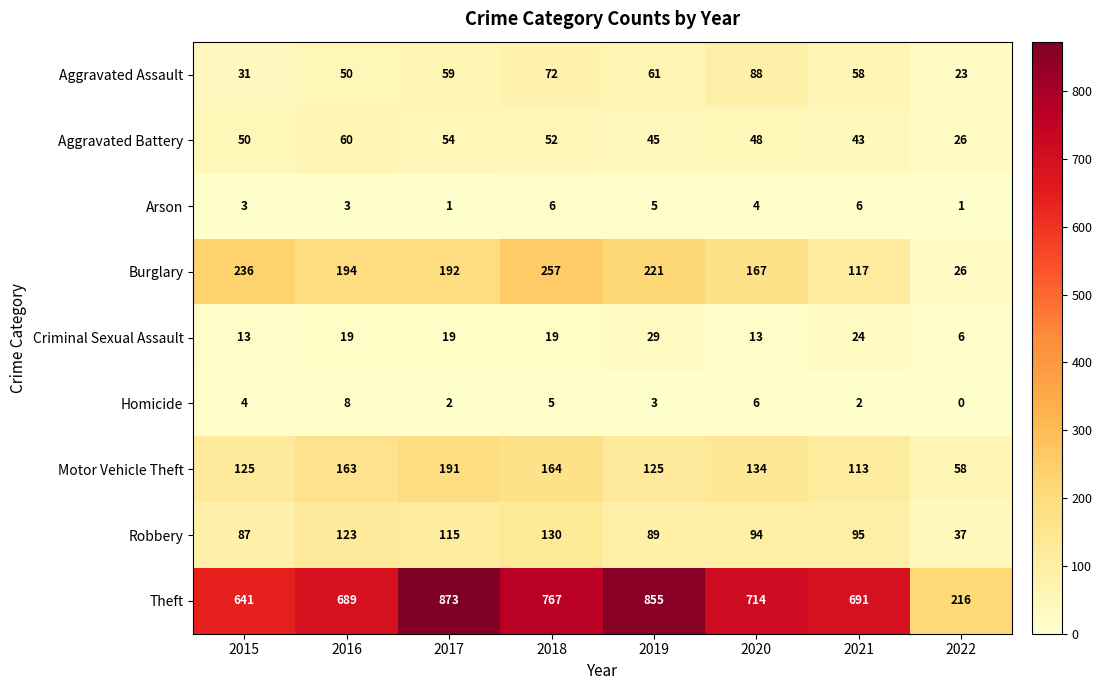

Rank the categories by Burglary value from highest to lowest.

2018, 2015, 2019, 2016, 2017, 2020, 2021, 2022